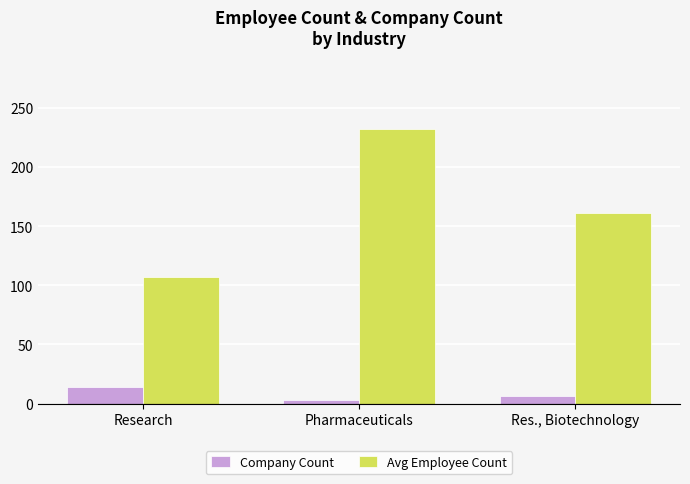

What position from the right is Research?

3